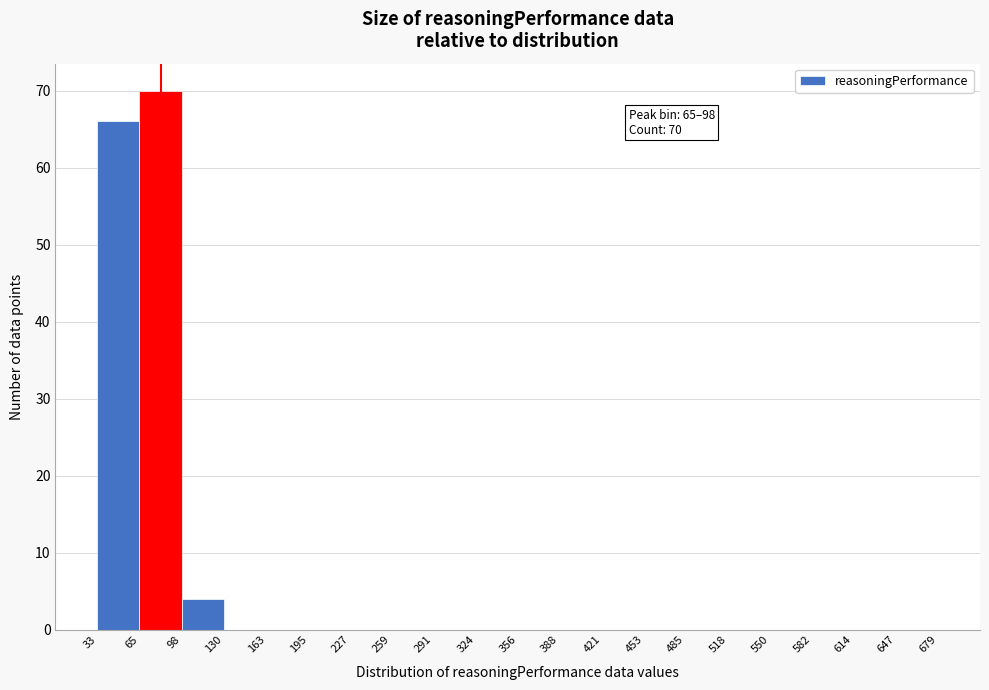

Which range on the x-axis has the tallest bar?

65 to 98